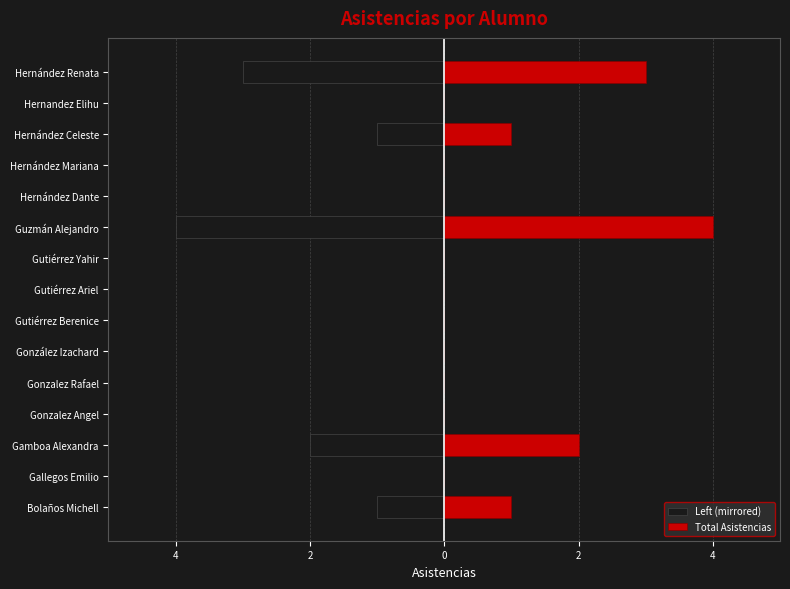

The value of Total Asistencias at Hernandez Elihu is -1. True or false?

False